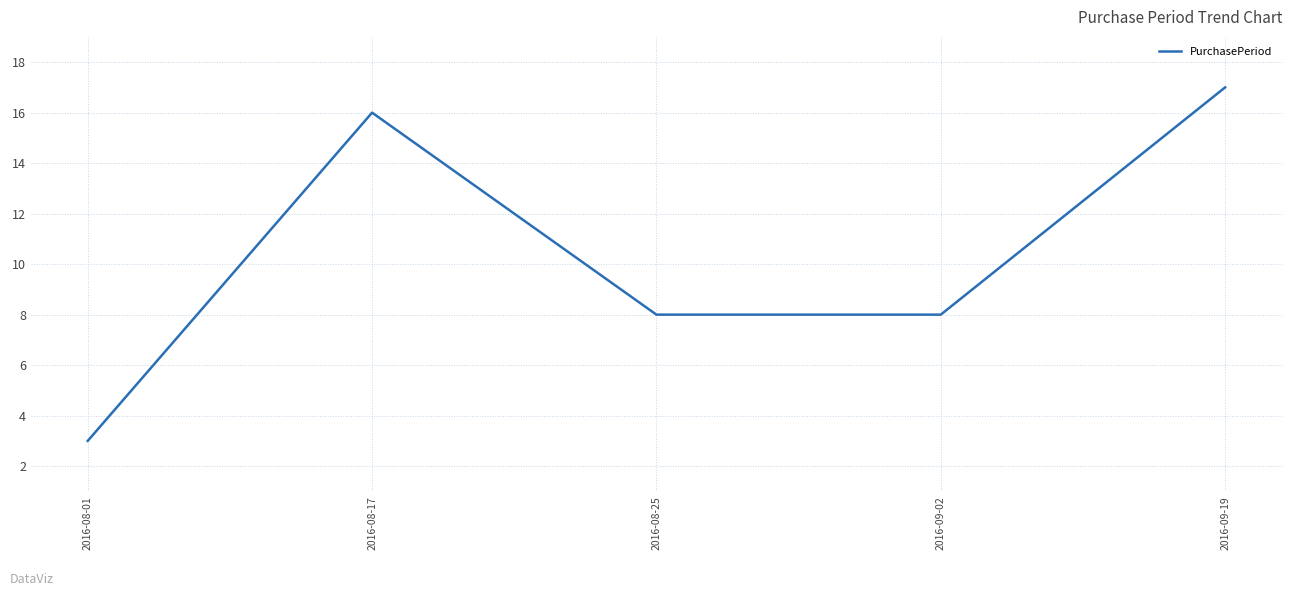

The value at 2016-08-17 is 21. True or false?

False